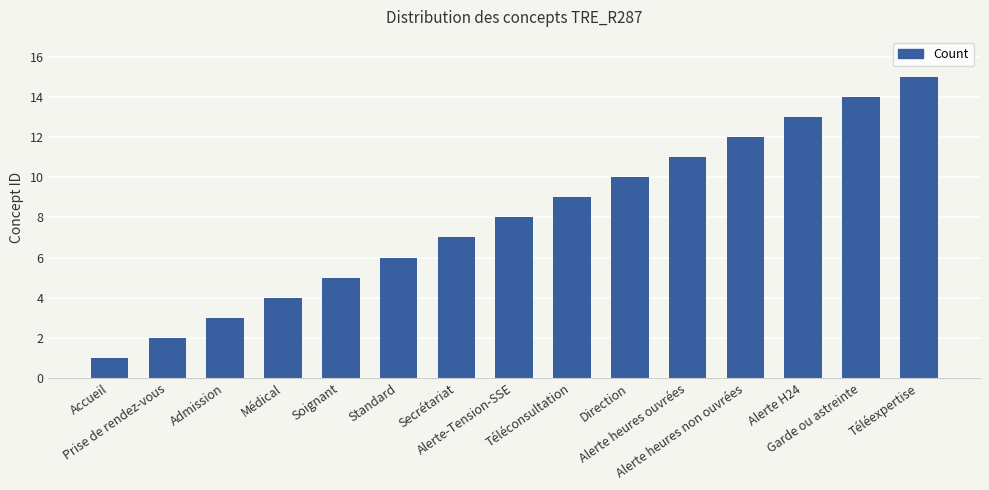

What is the label of the 6th bar from the right?

Direction